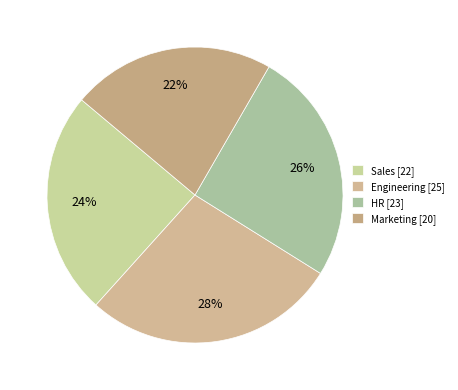

Is Sales the majority of the pie?

No